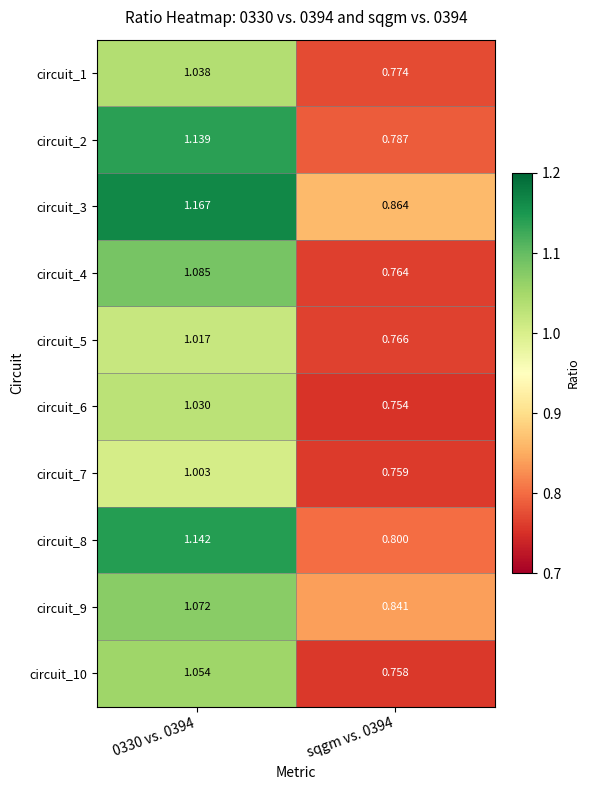

Is the value of circuit_4 at 0330 vs. 0394 greater than the value of circuit_2 at sqgm vs. 0394?

Yes